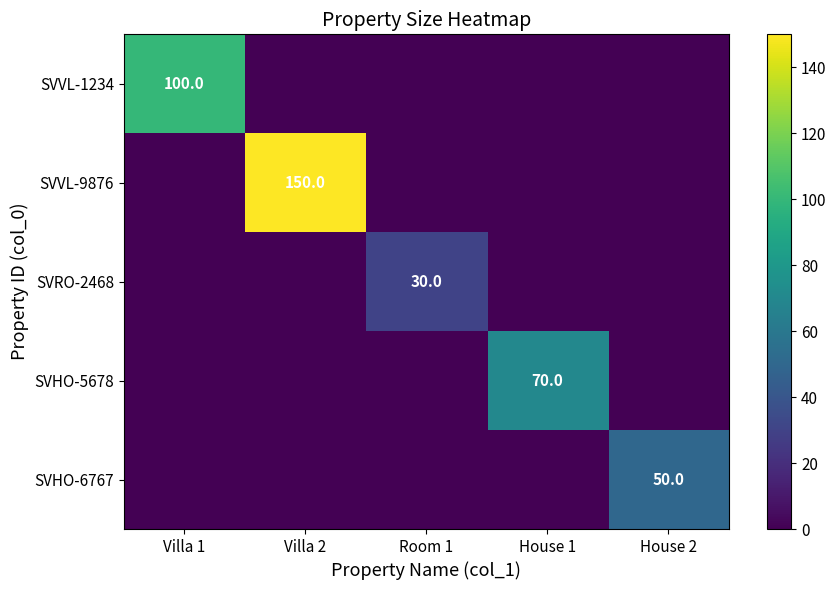

At which category is the sum across all series the highest?

Villa 2